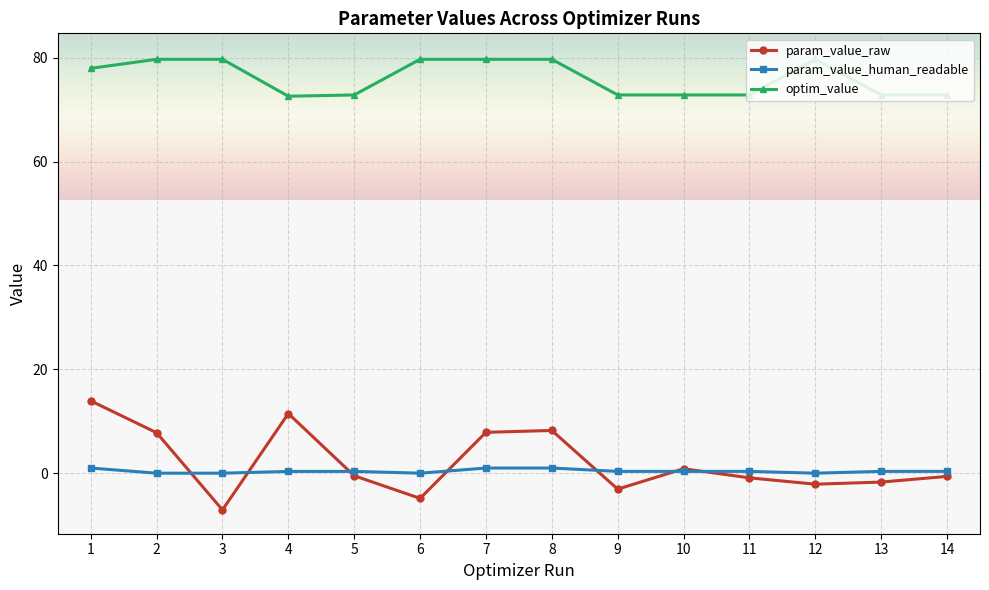

True or false: optim_value and param_value_human_readable cross at least once.

False